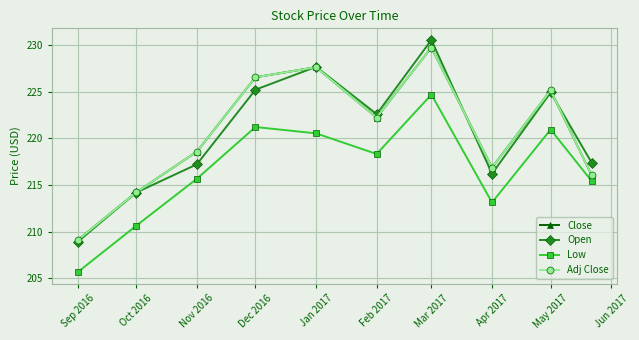

Count the number of data series in this chart.

4